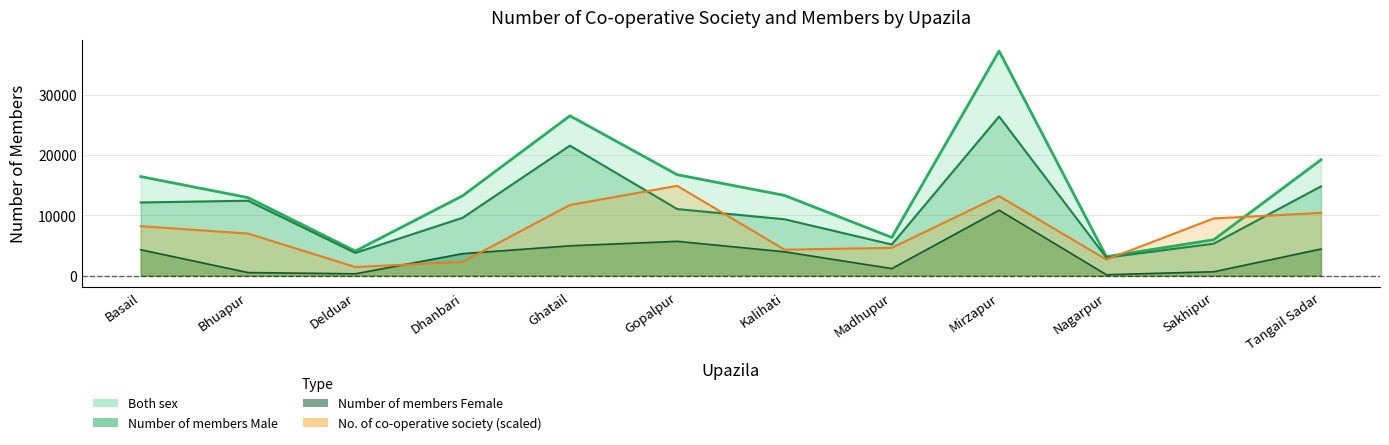

True or false: Number of members Female and Both sex intersect in this chart.

False